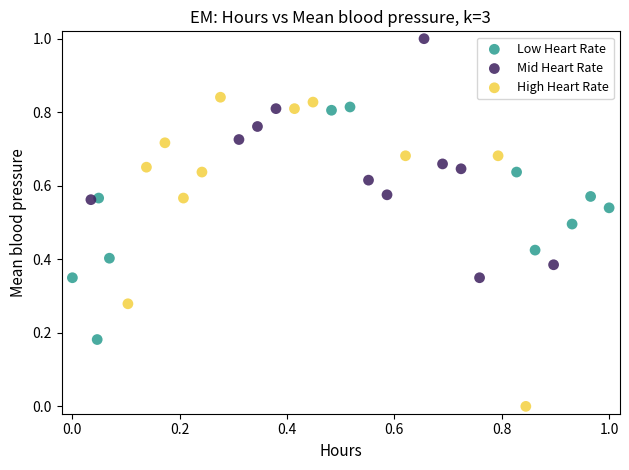

Which series contains the lowest Y value?

High Heart Rate